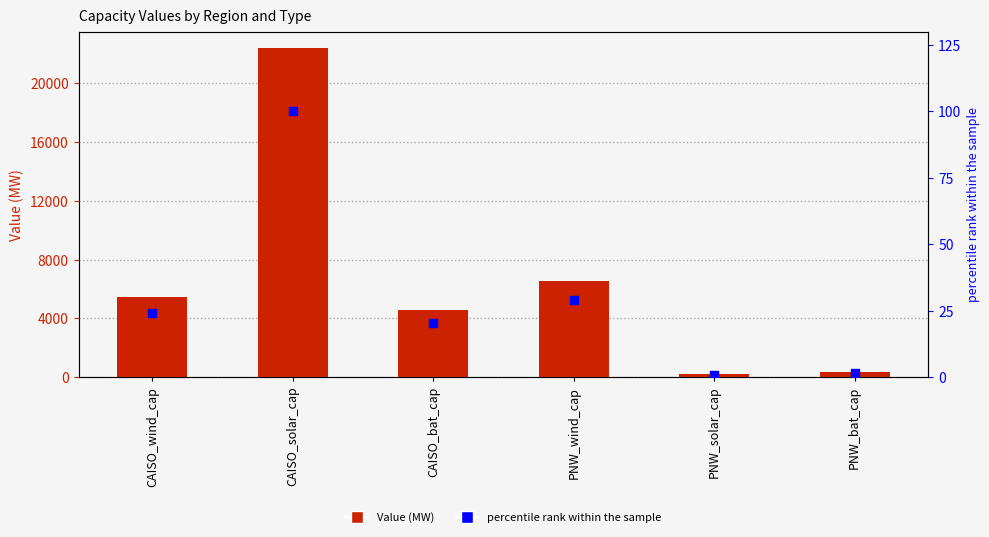

Is the value of percentile rank within the sample at CAISO_wind_cap greater than the value of Value (MW) at PNW_wind_cap?

No